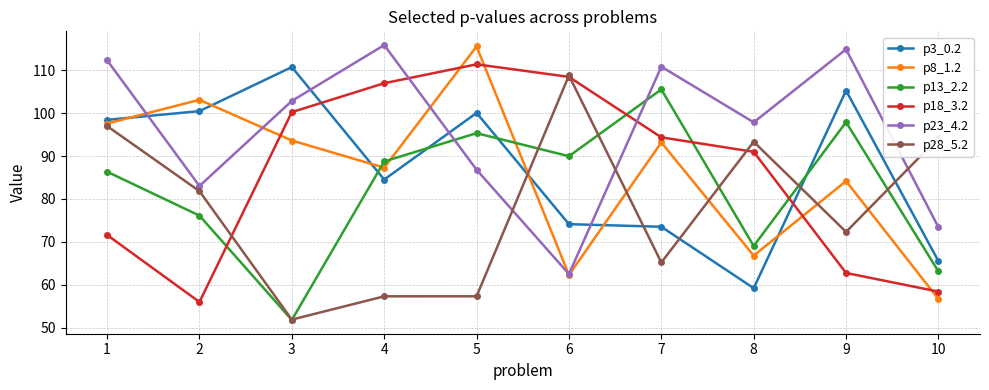

How many series are shown in this chart?

6